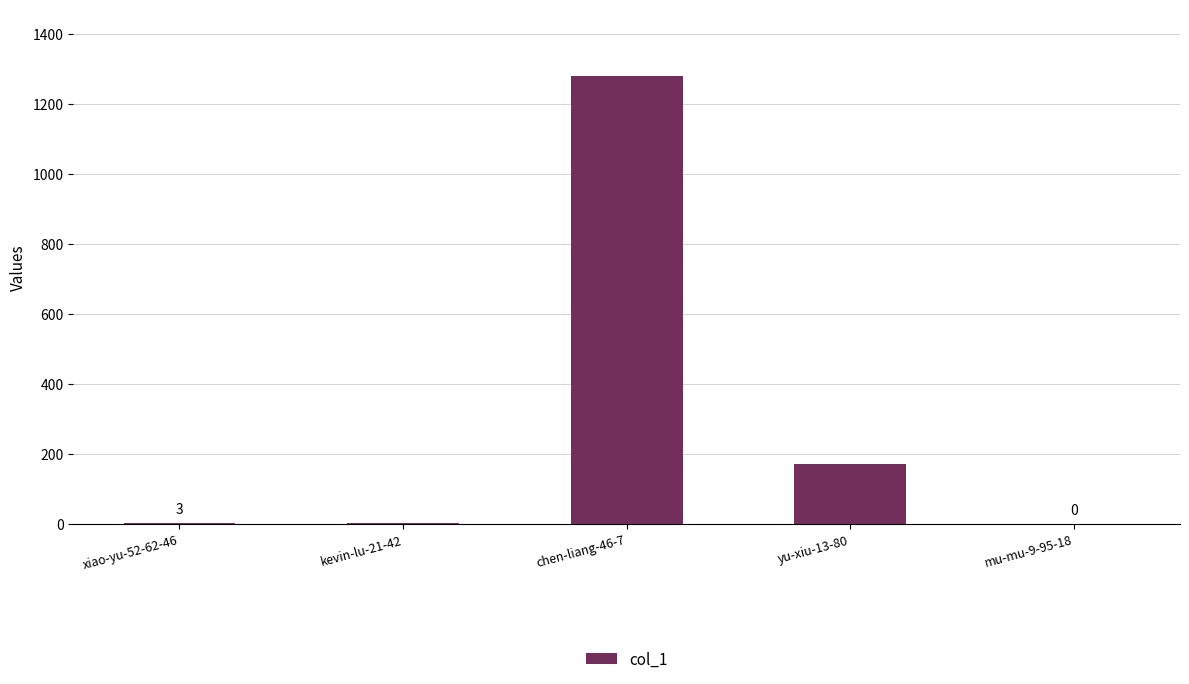

What is the change in value from chen-liang-46-7 to yu-xiu-13-80?

-1107